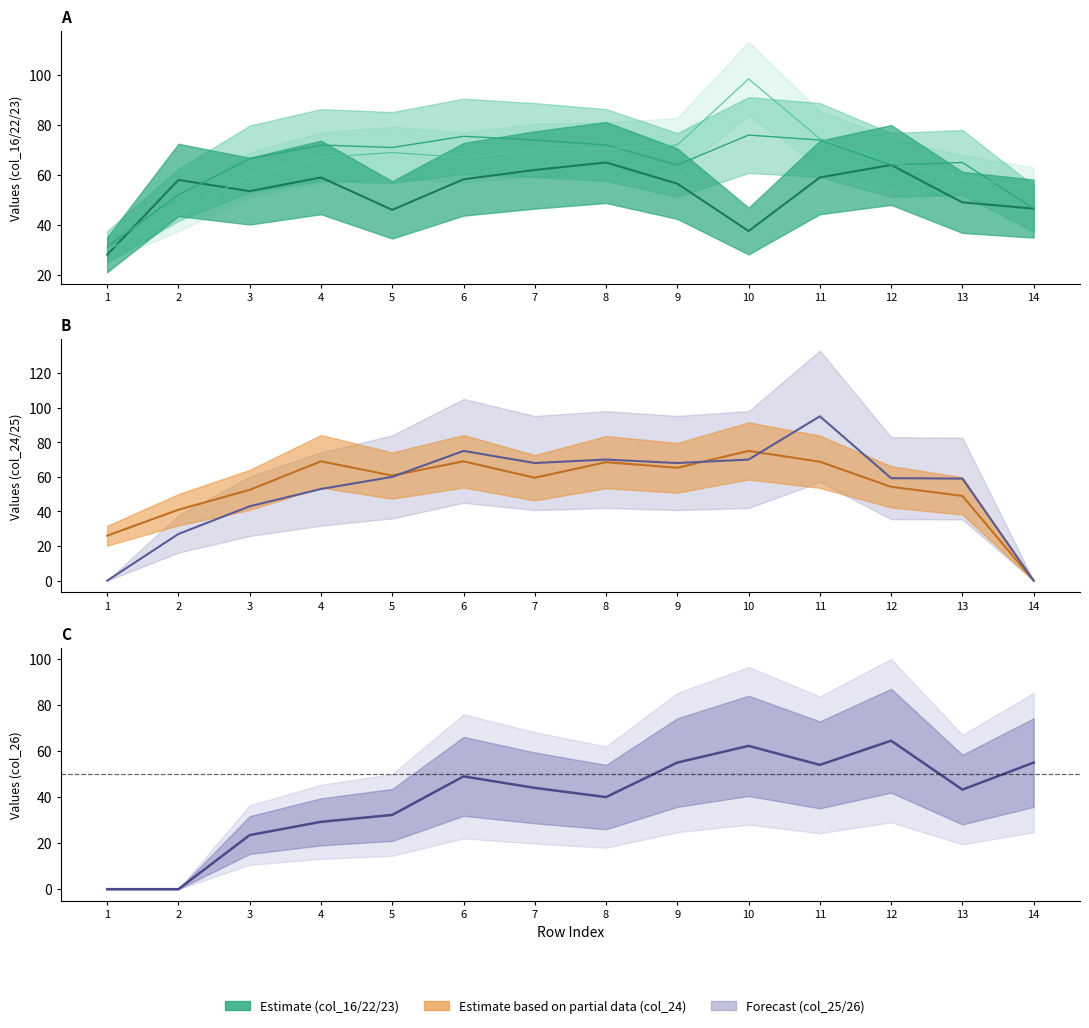

What is the change in value from 13 to 14?

+11.8